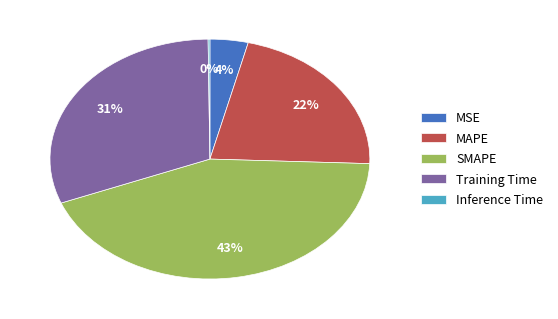

To the nearest percent, what is the average slice percentage?

20%